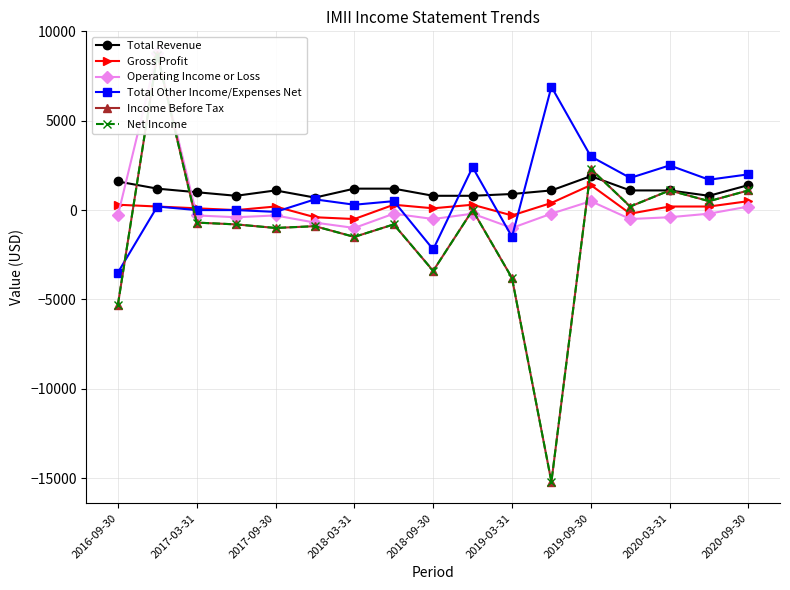

At which category does the chart reach its minimum across all series?

11